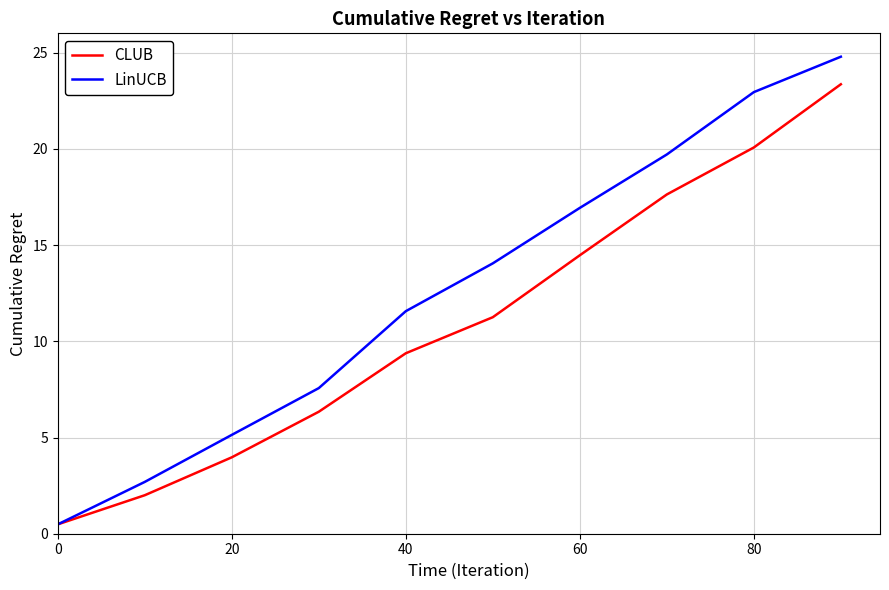

List the series in order of their overall mean, lowest first.

CLUB, LinUCB